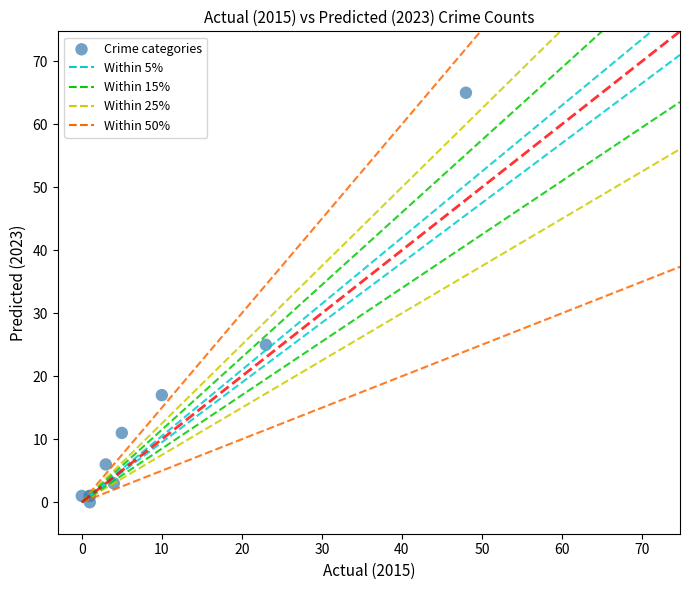

What Y value in the scatter plot is closest to 32?

25